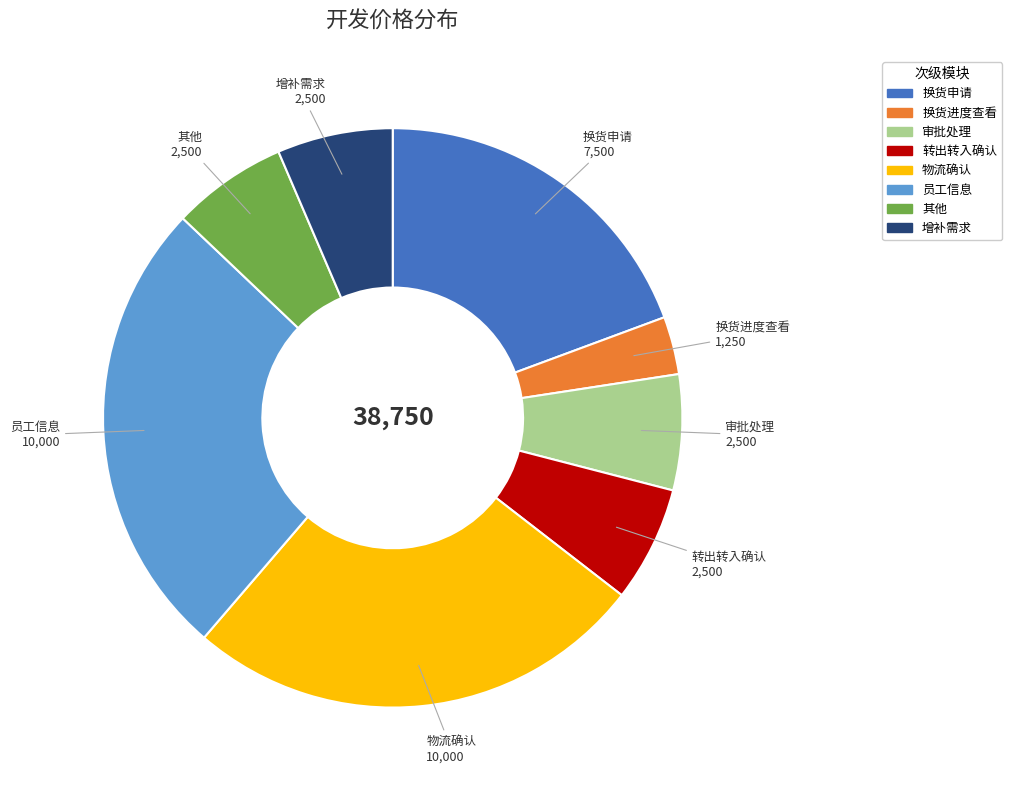

Is there any slice that represents more than half of the pie?

No